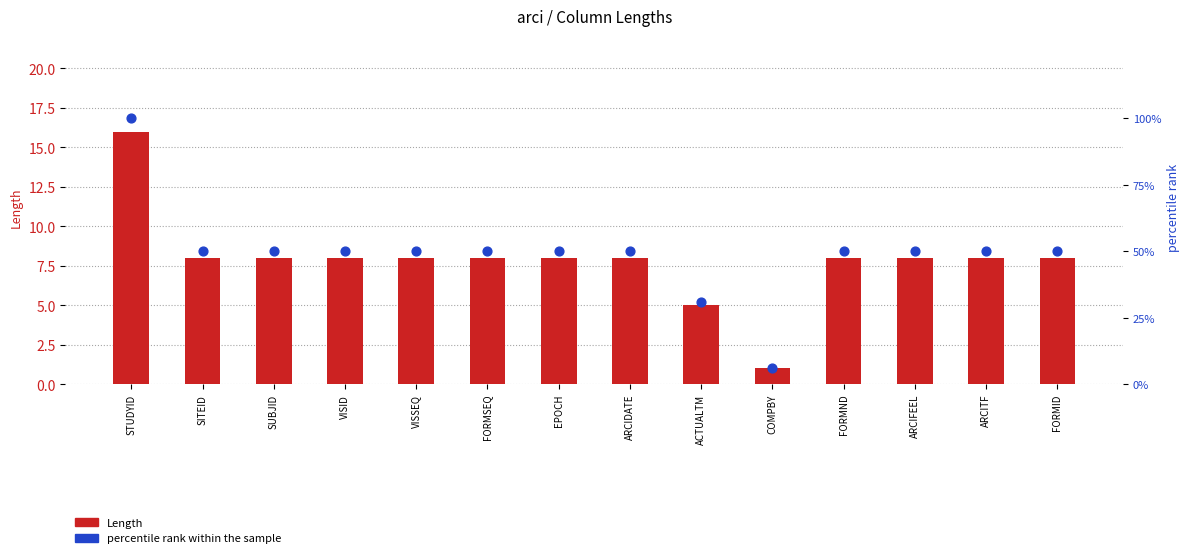

Is the value of Length at ACTUALTM greater than the value of percentile rank within the sample at SITEID?

No